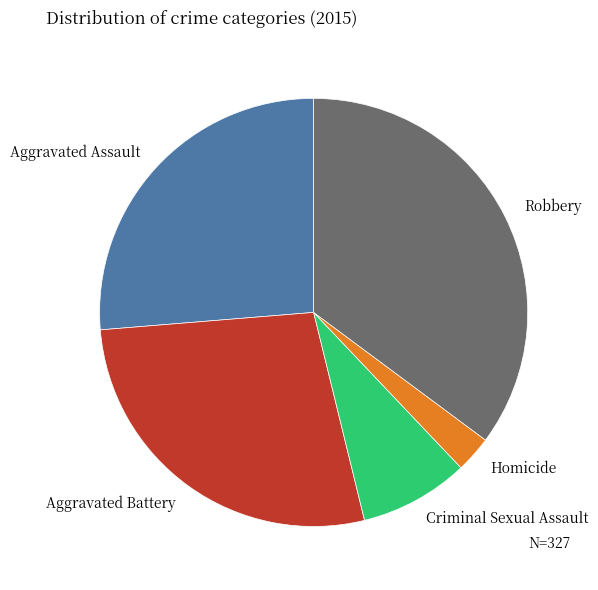

Rank the categories by value from lowest to highest.

Homicide, Criminal Sexual Assault, Aggravated Assault, Aggravated Battery, Robbery